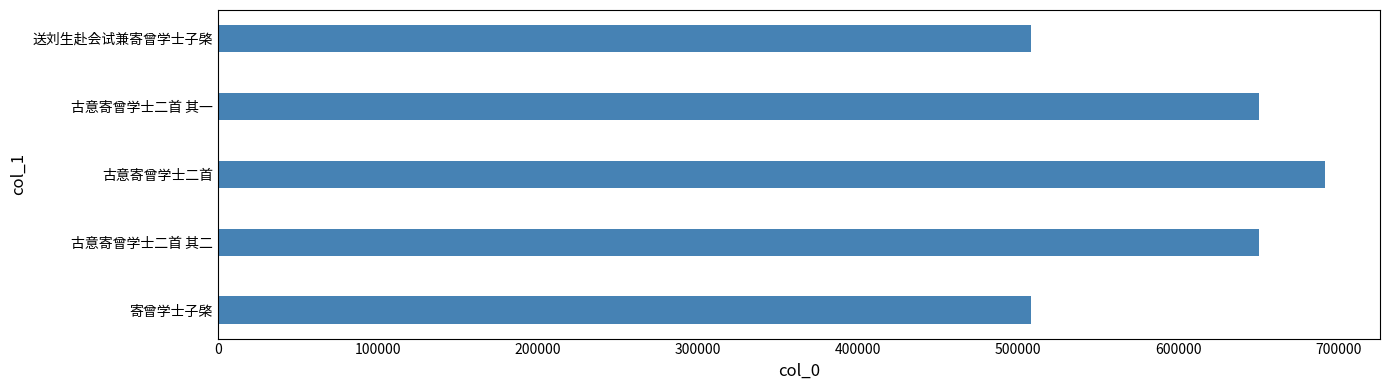

Read the value at 寄曾学士子棨.

507839